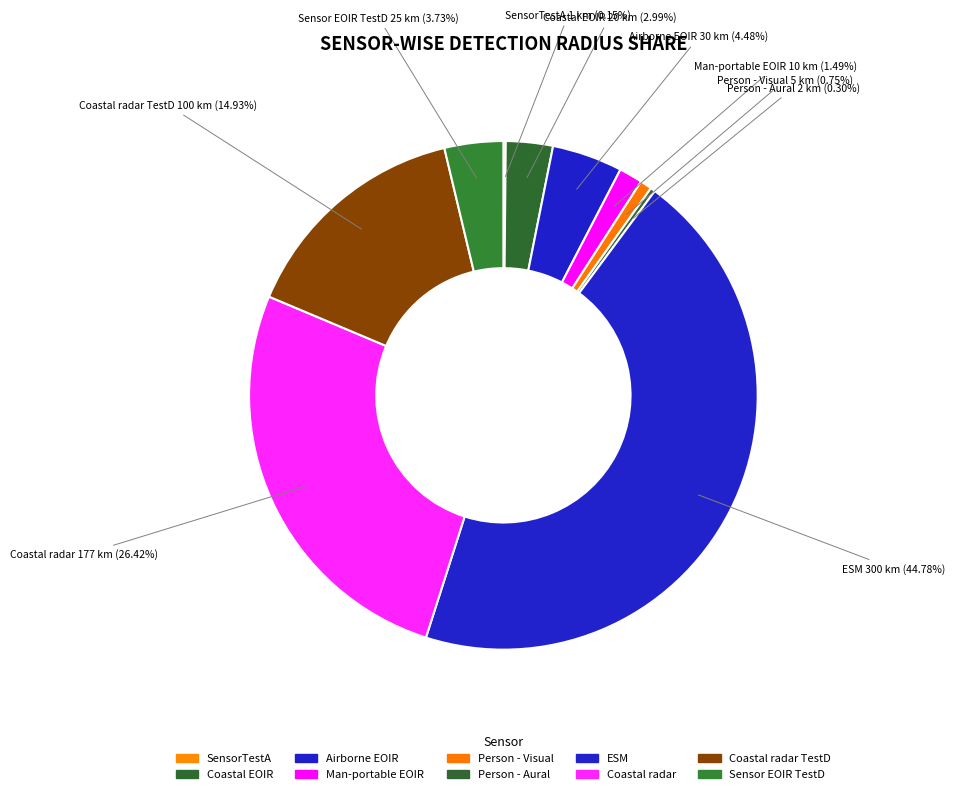

Which slice is the largest?

ESM